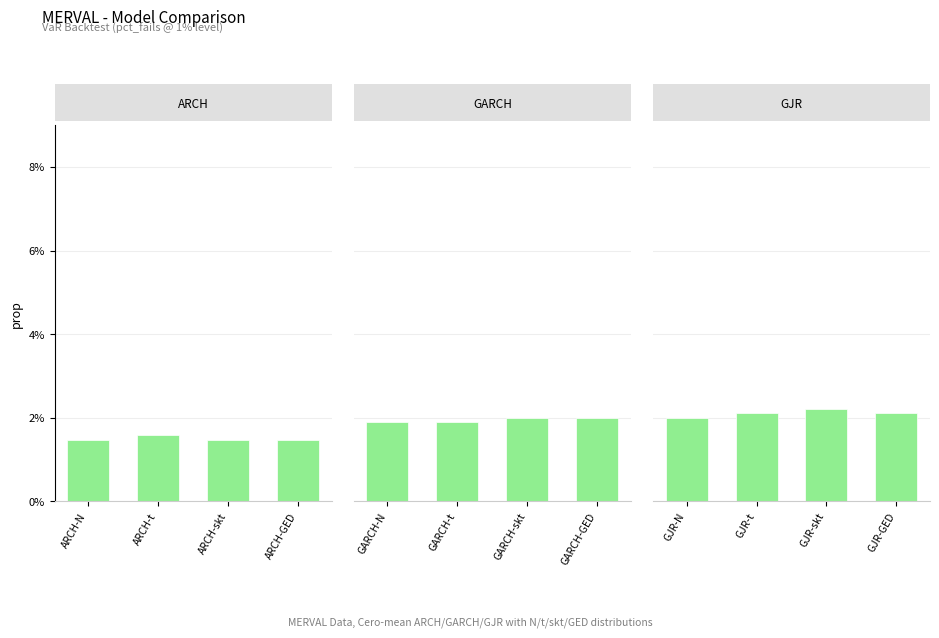

Is it true that GARCH equals 0.0 at GARCH-t?

False